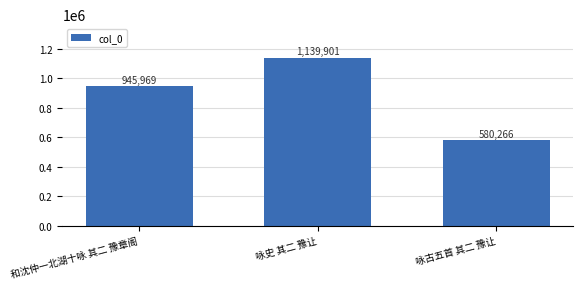

Reading right to left, transcribe all the data shown in this chart.

咏古五首 其二 豫让=580266	咏史 其二 豫让=1139901	和沈仲一北湖十咏 其二 豫章阁=945969